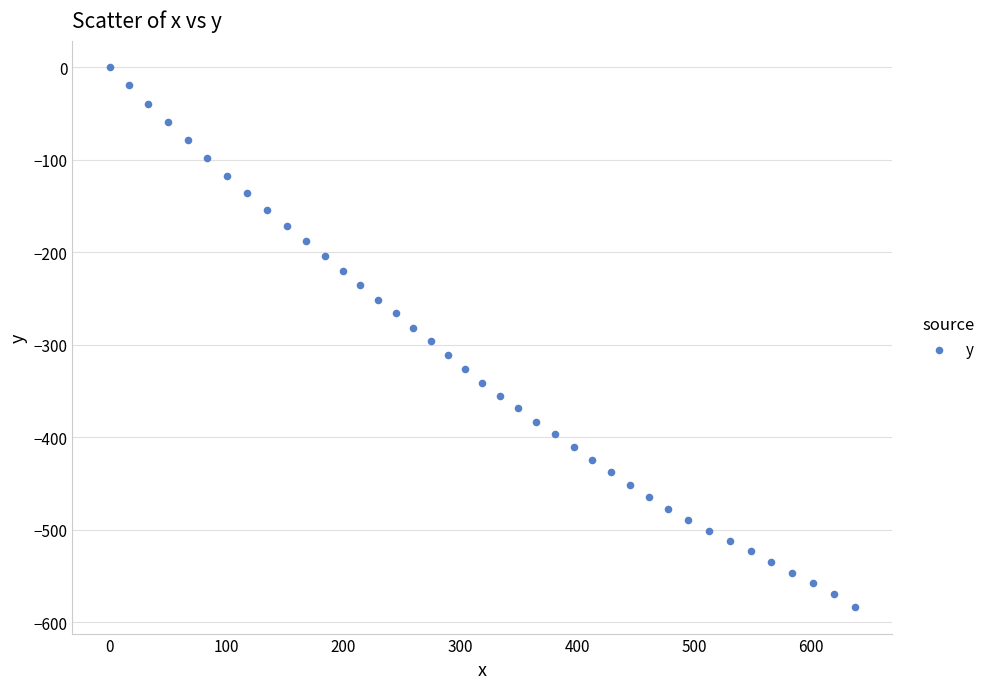

What is the range of X values (max minus min)?

637.9